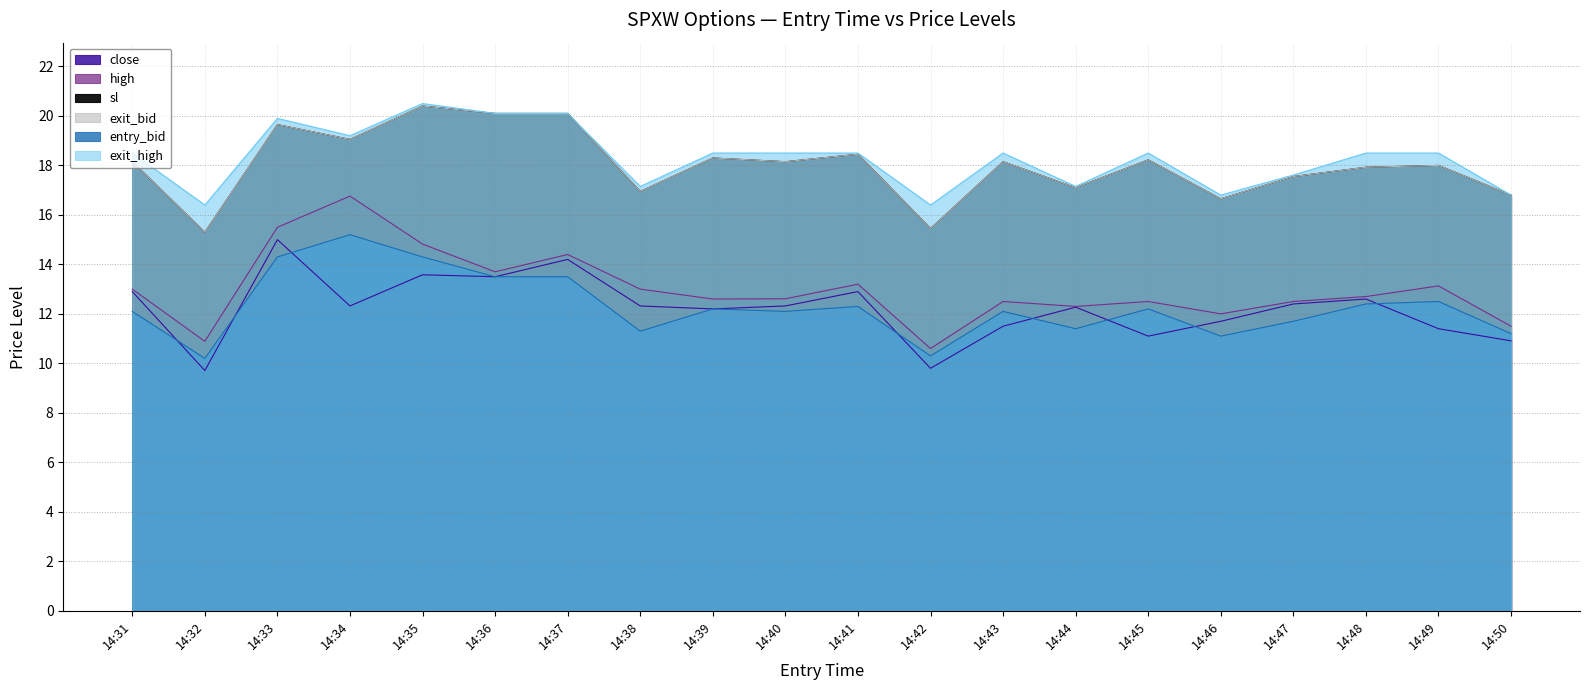

Where does the high series first go above 12?

14:31